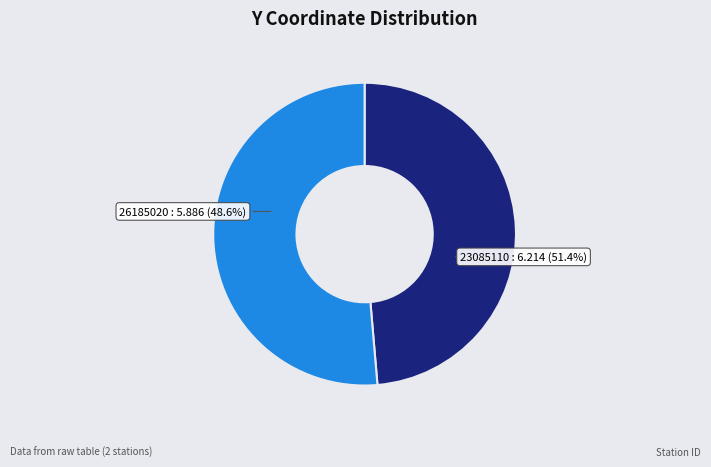

What is the ratio of the value at 23085110 to the value at 26185020?

1.1